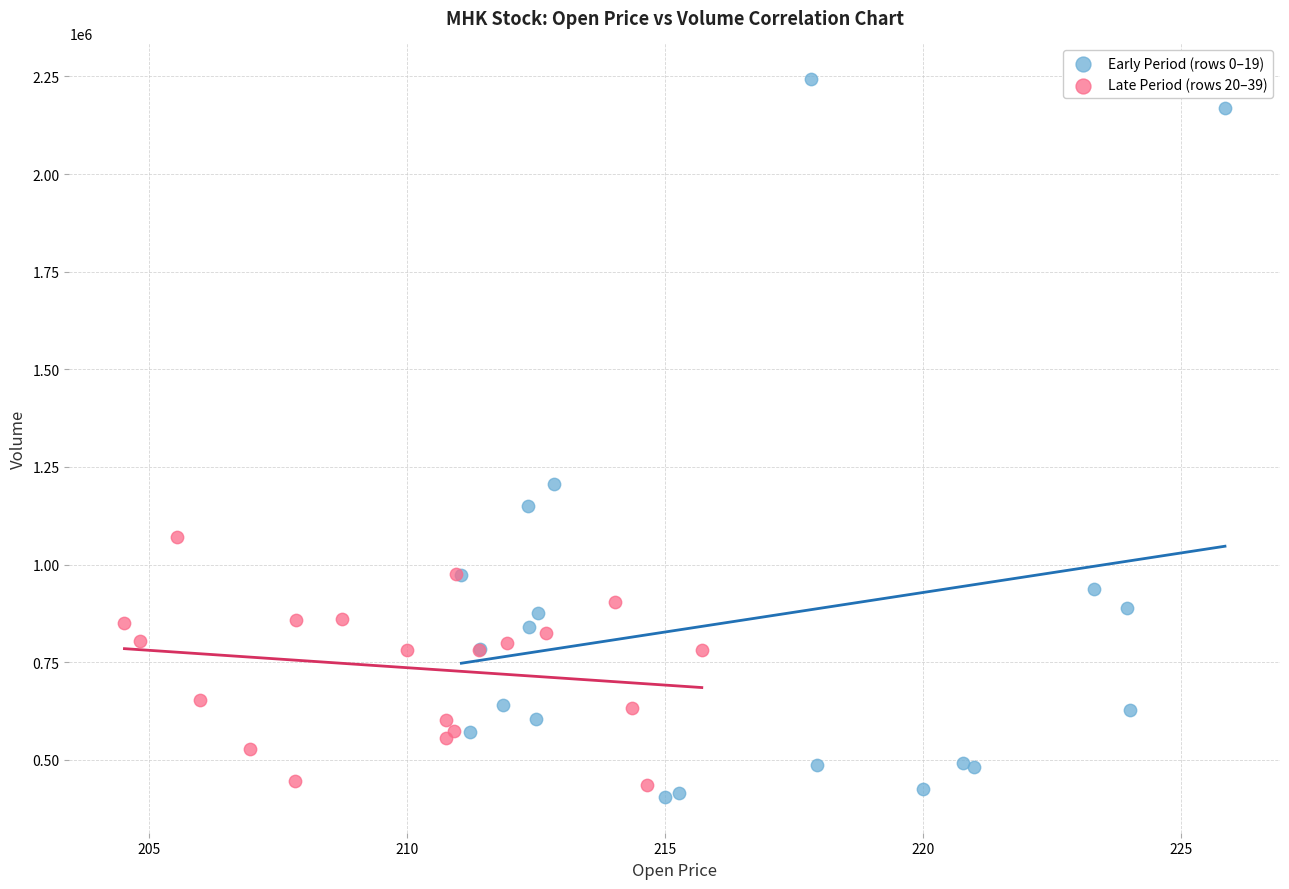

Which series has the largest Y range (max minus min)?

Early Period (rows 0–19)